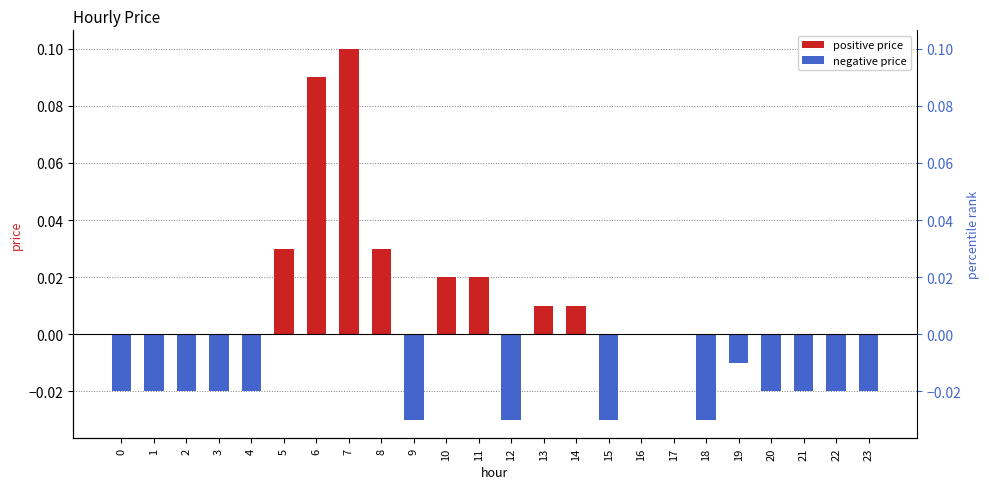

At which label does the data first exceed 0?

5